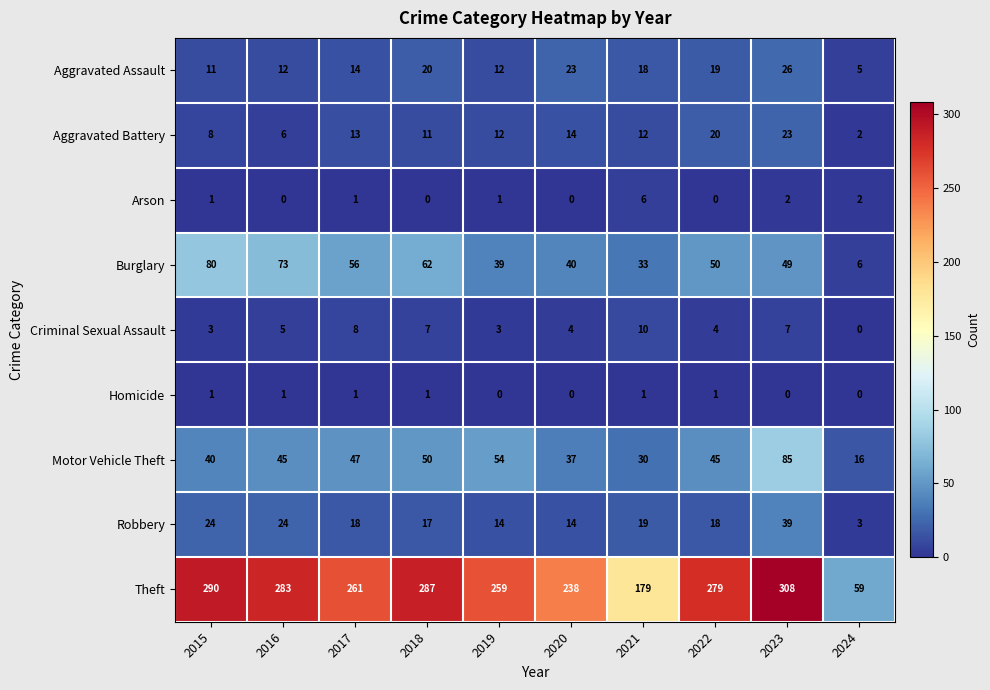

At which category does the chart reach its peak across all series?

2023